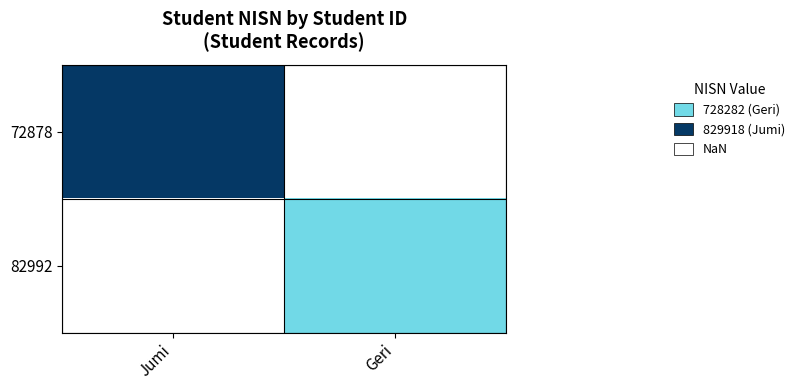

At which category does the chart reach its minimum across all series?

Geri